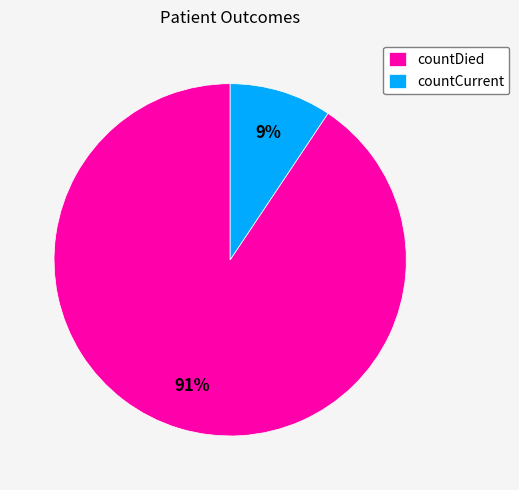

Which has a higher value, countCurrent or countDied?

countDied